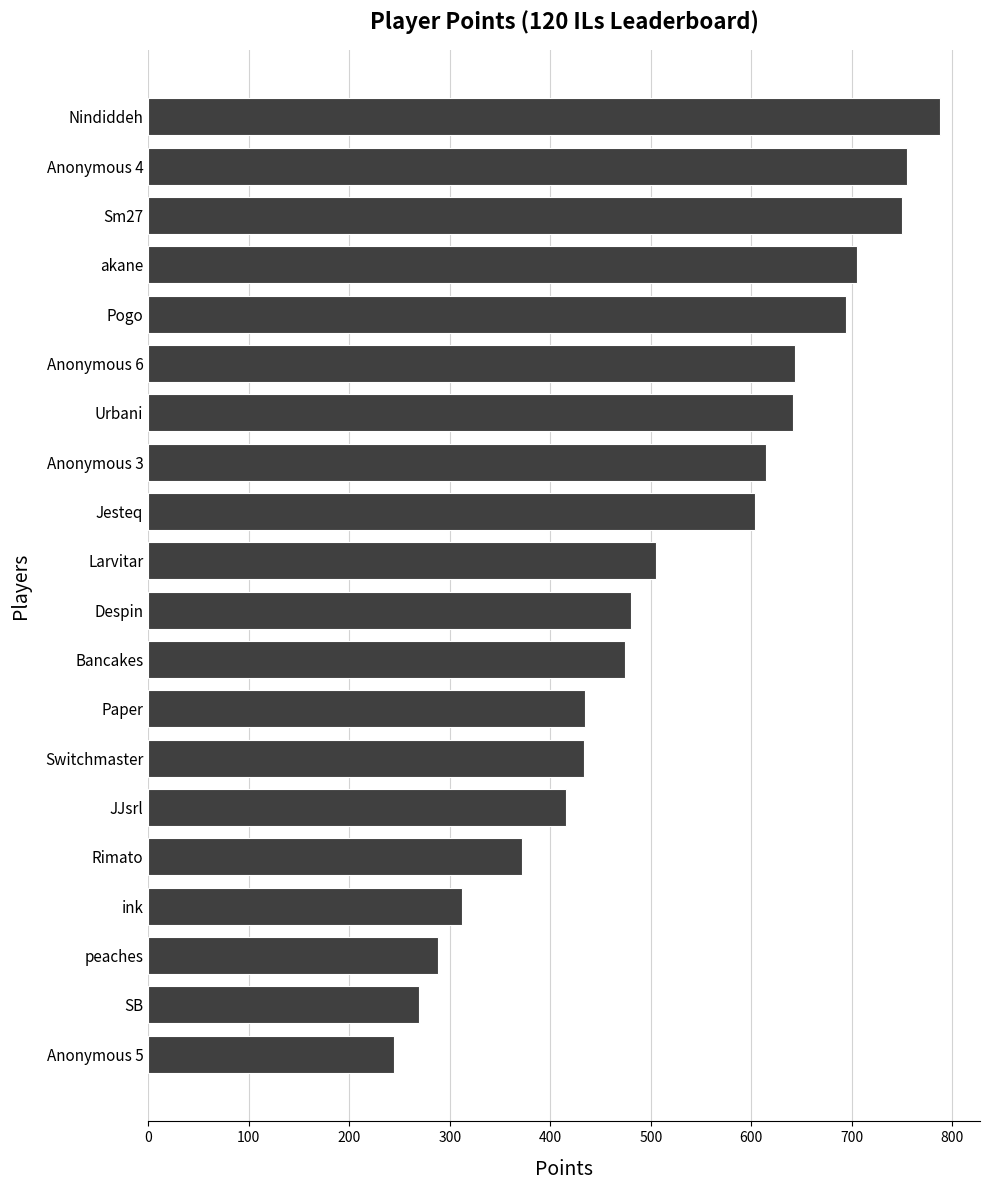

Which label corresponds to the largest value in the chart?

Nindiddeh